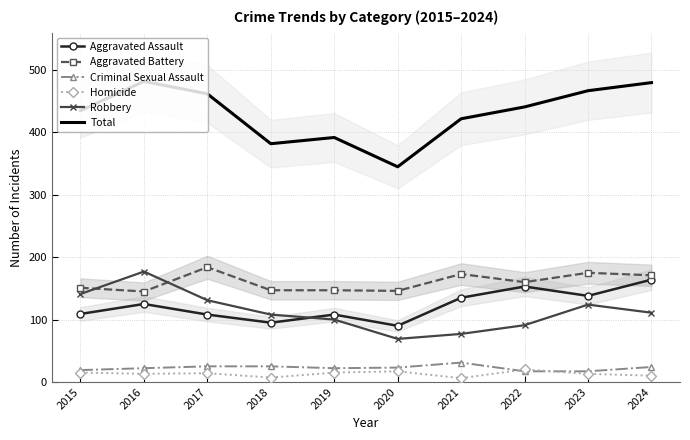

At 2023, list the series in order from largest to smallest.

Total, Aggravated Battery, Aggravated Assault, Robbery, Criminal Sexual Assault, Homicide